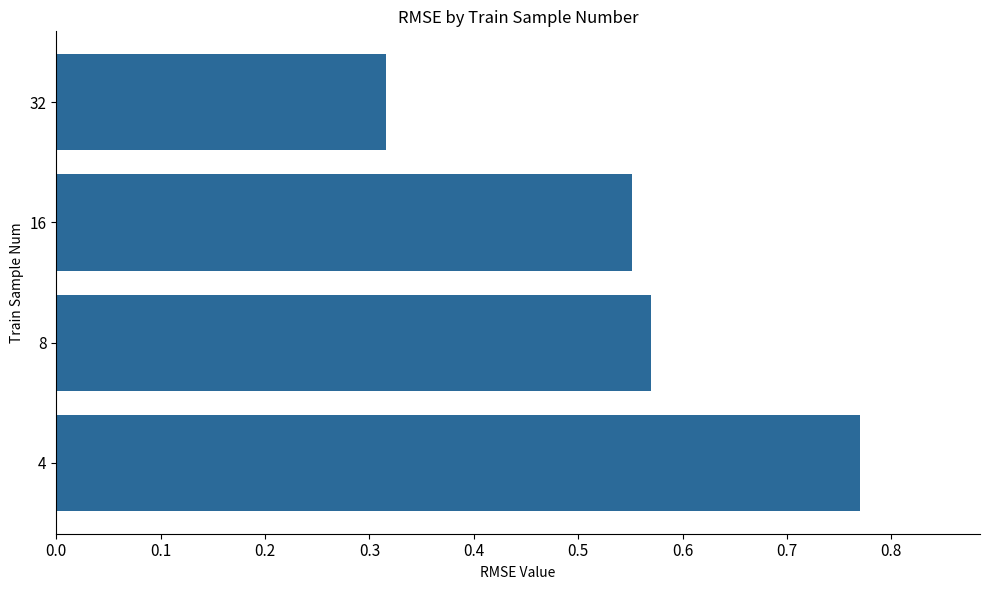

At which category does the chart reach its minimum across all series?

32